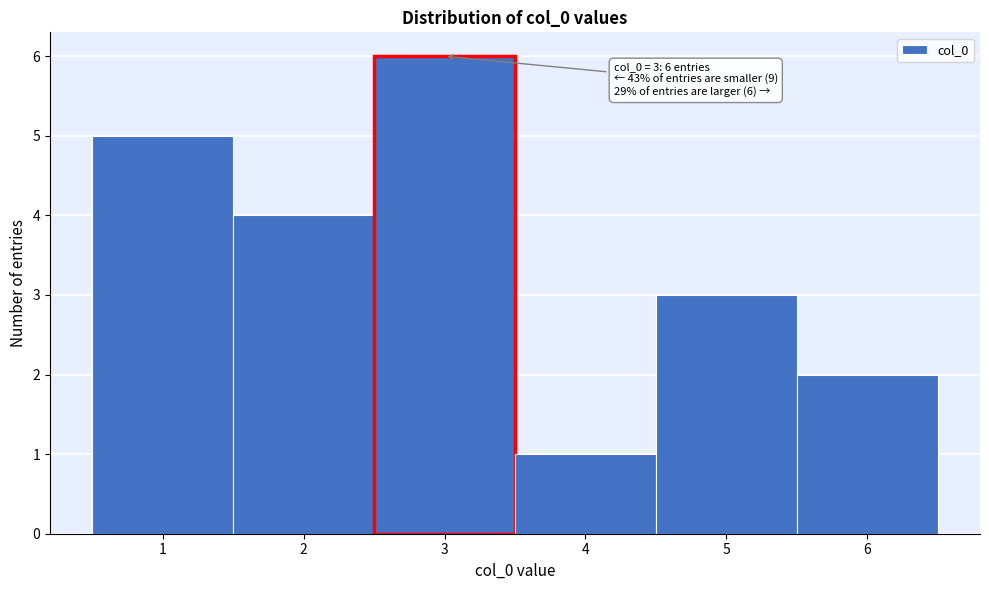

Over which range of the x-axis is the bar tallest?

2.5 to 3.5